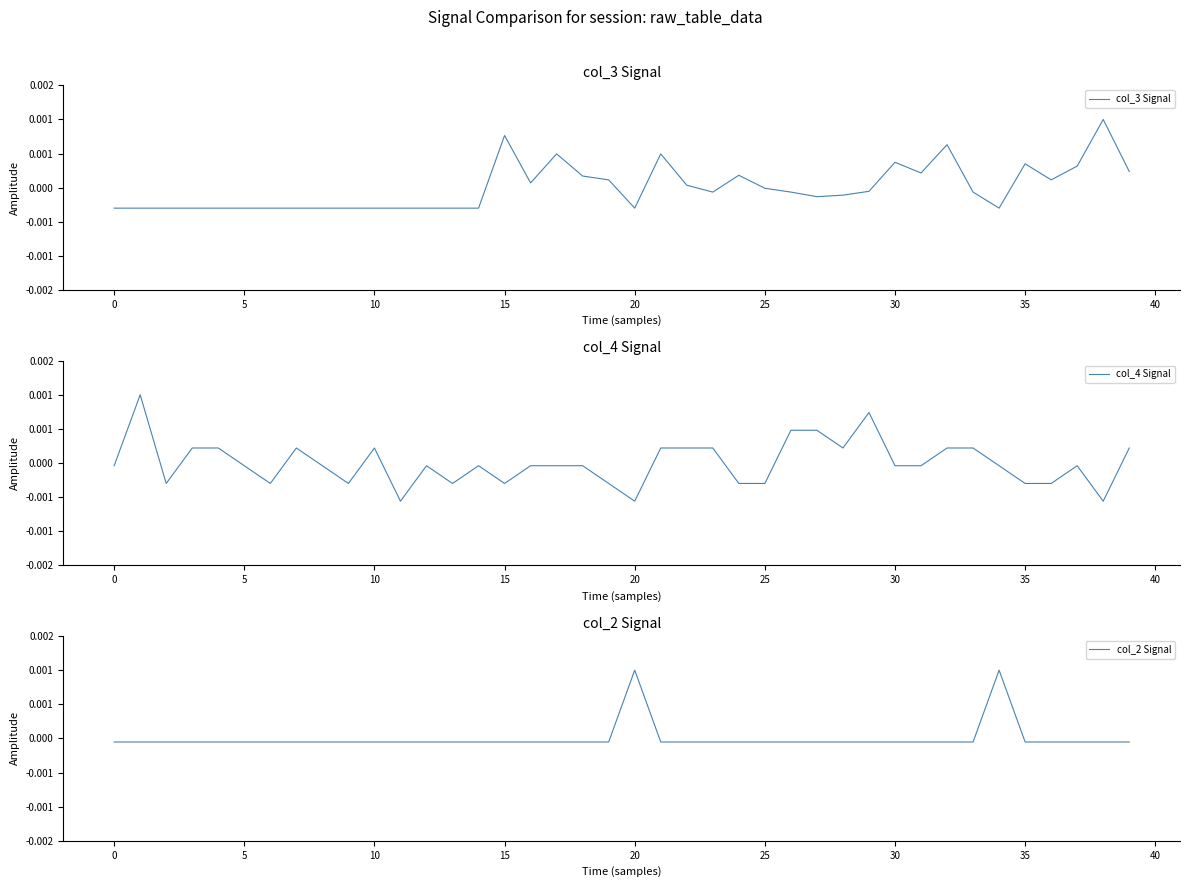

At how many categories does at least one series exceed 0?

29